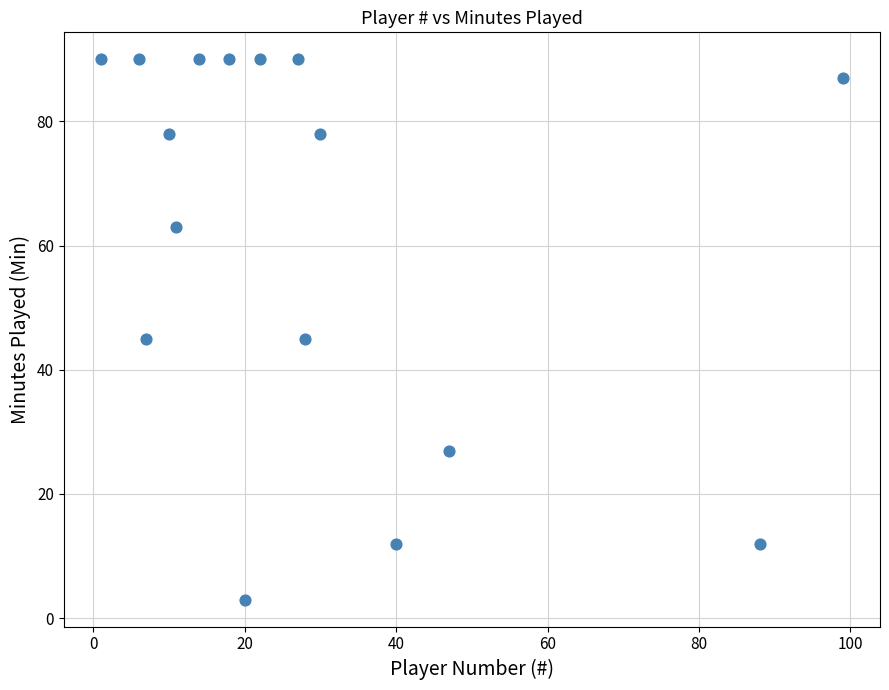

What is the range of X values (max minus min)?

98